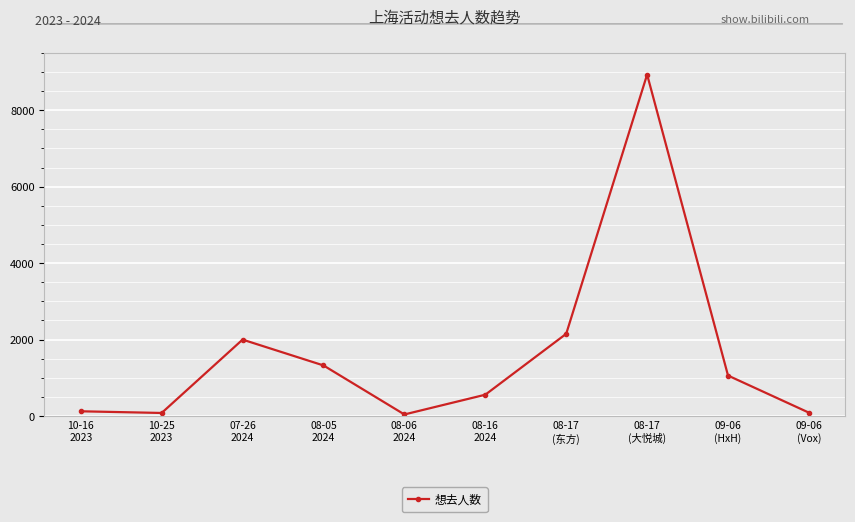

Count the number of data series in this chart.

1